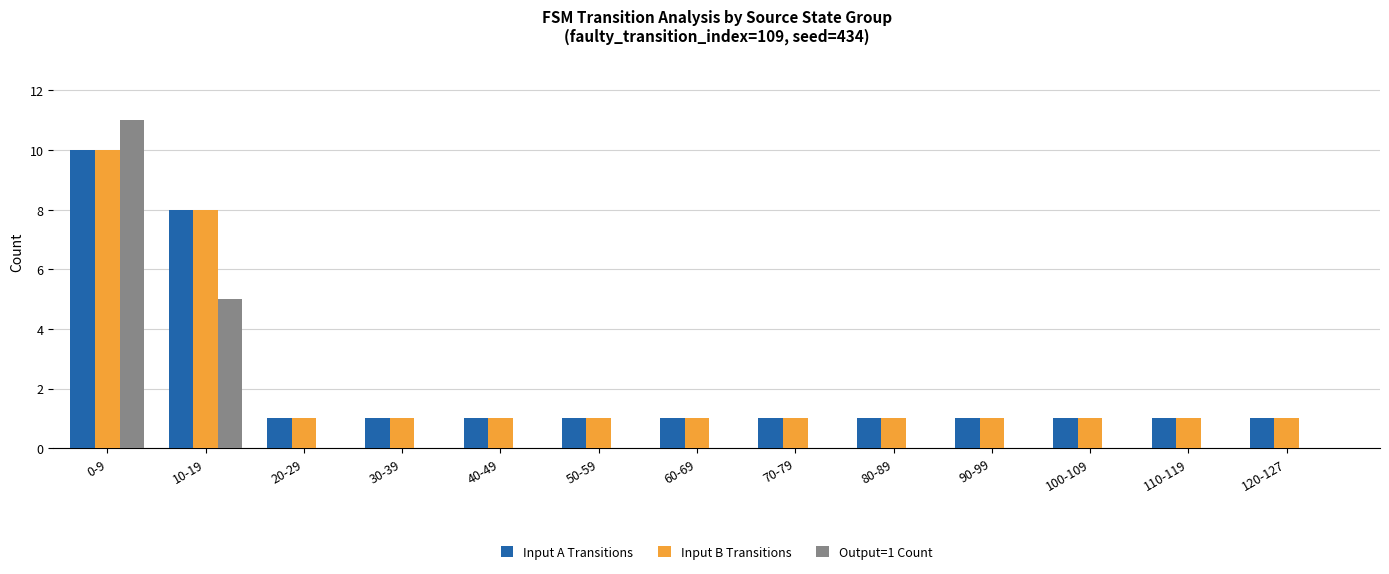

Where is Input B Transitions nearest to the value 5?

10-19